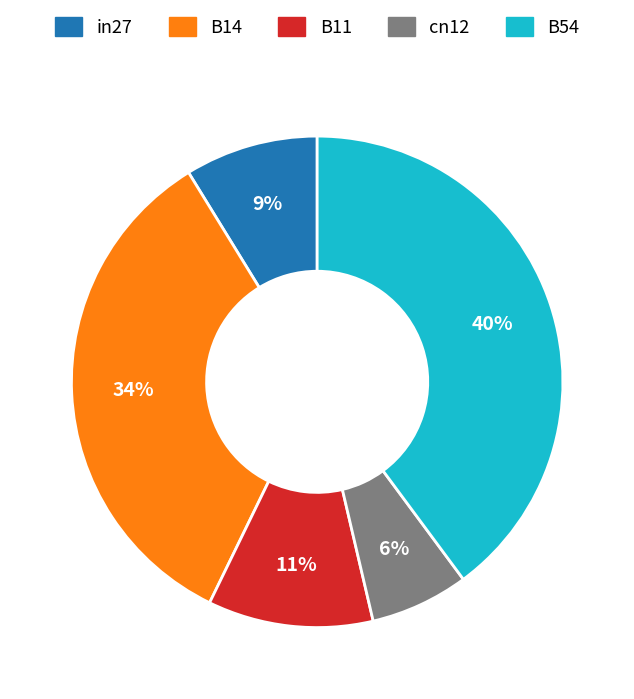

To the nearest percent, what is the combined percentage of B14 and B54?

74%